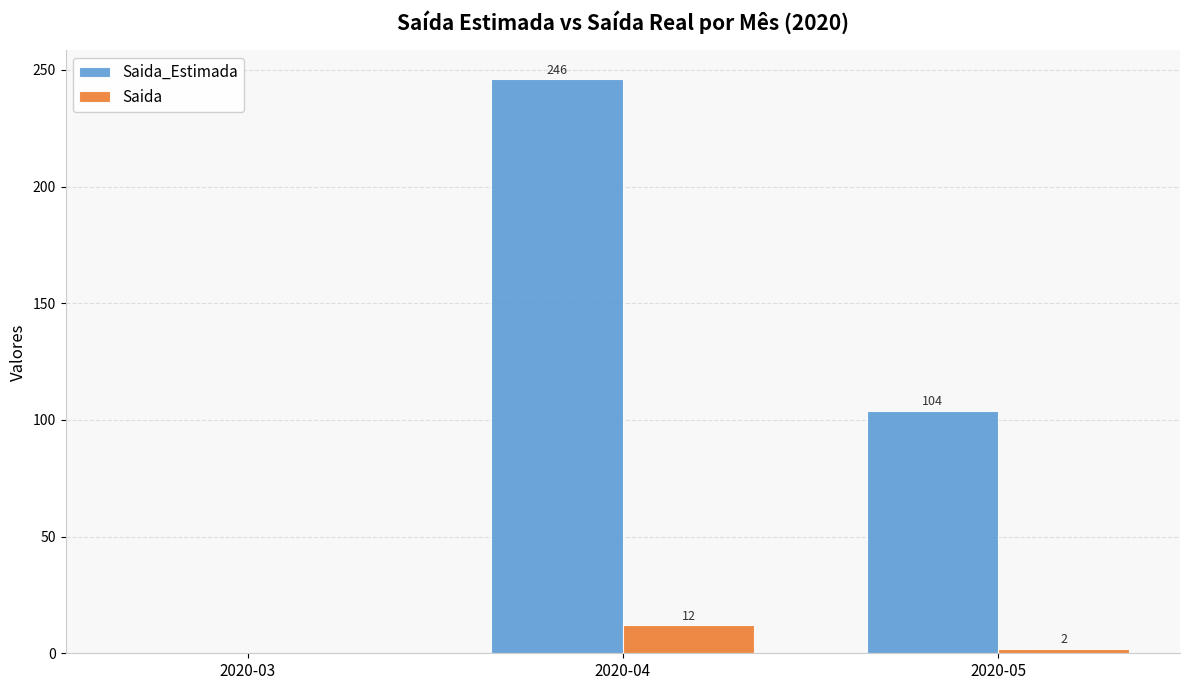

How many positive values does the Saida_Estimada series have?

2